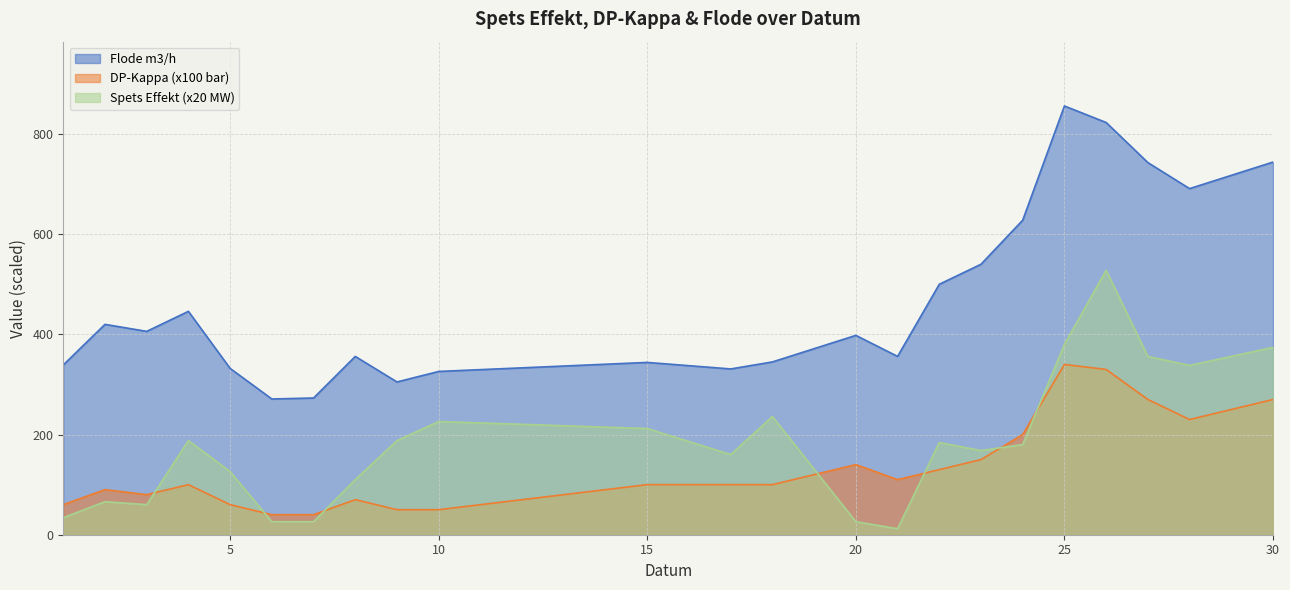

What is the spread (max minus min) of values at 4?

346.0